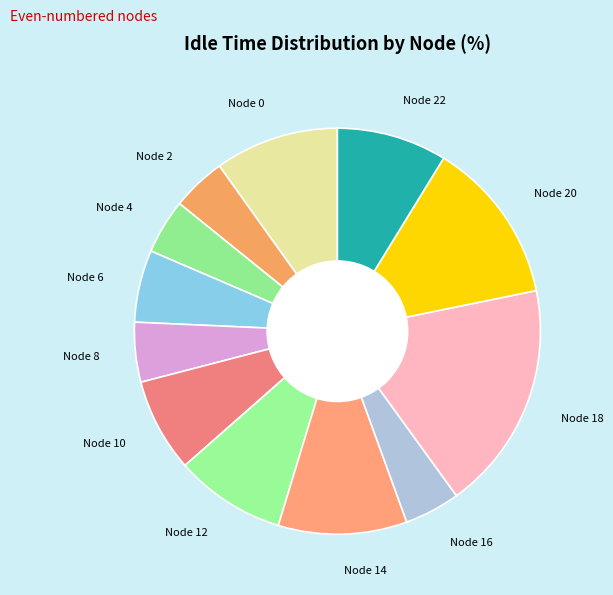

Approximately how many times larger is the value at Node 10 compared to Node 12?

0.8